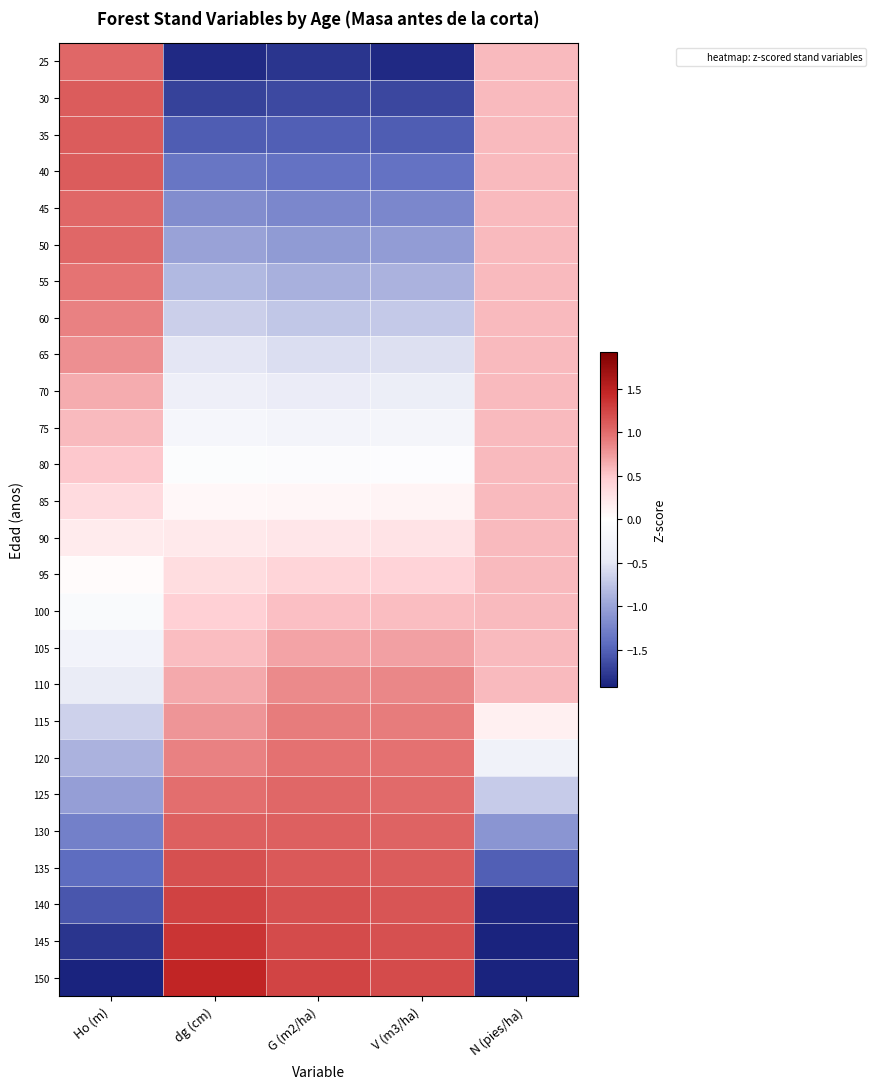

List the series in order of their peak value, highest first.

150, 145, 140, 135, 30, 35, 40, 130, 25, 45, 50, 125, 120, 55, 115, 60, 110, 65, 105, 70, 75, 80, 85, 90, 95, 100